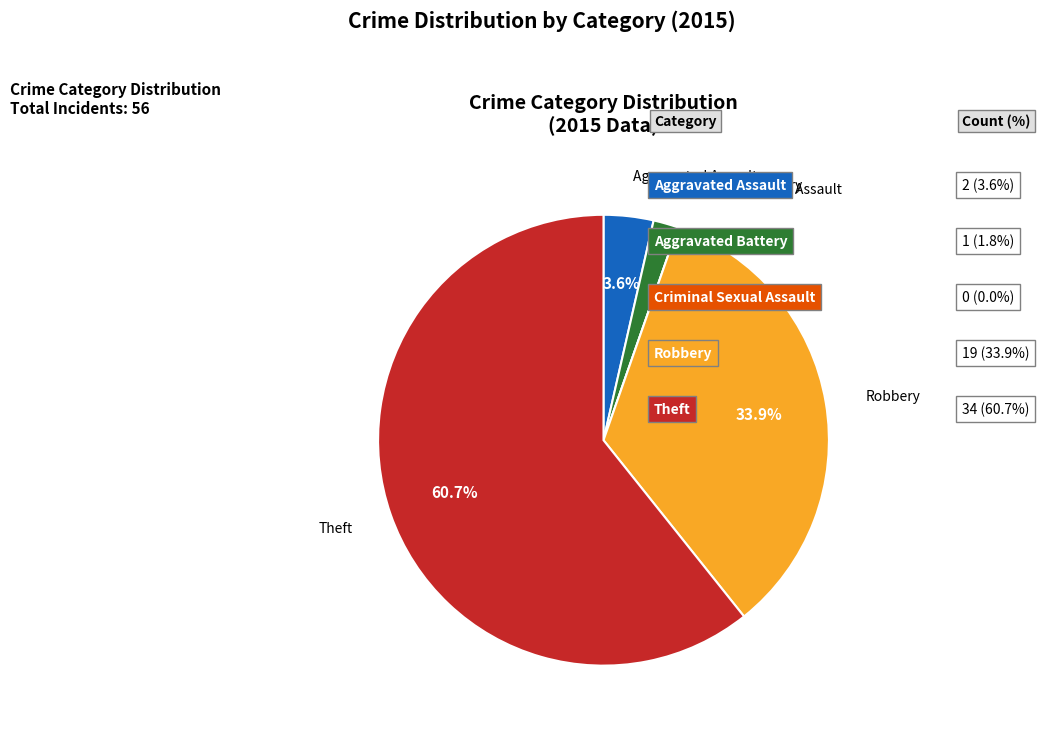

Which slice is the largest?

Theft